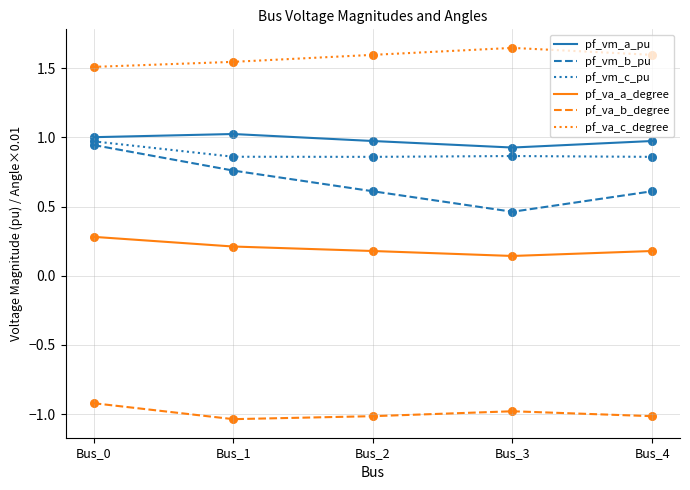

What is the difference between the highest and lowest values at Bus_3?

2.6